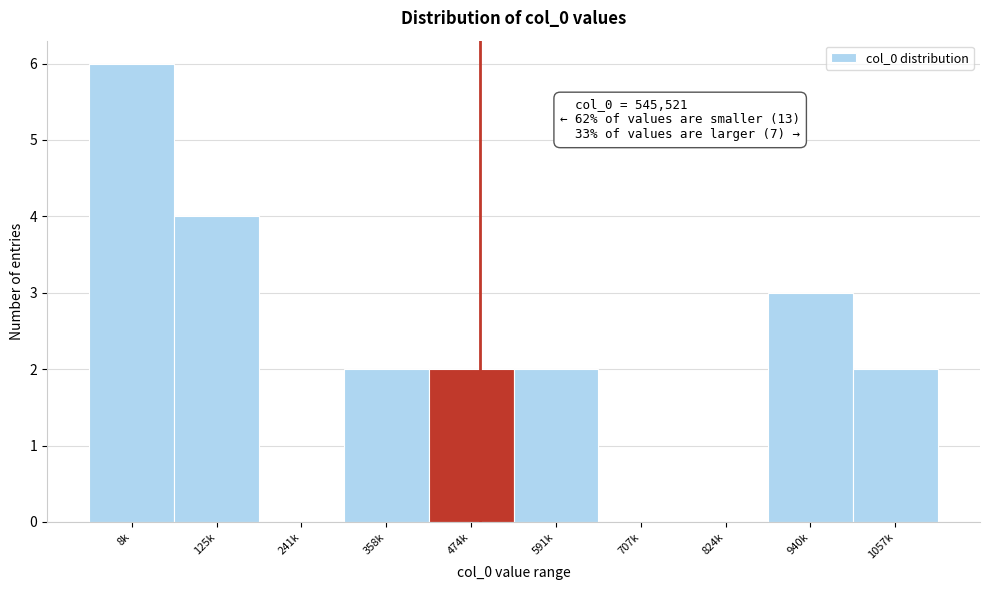

Reading left to right, transcribe all the data shown in this chart.

8k=6	125k=4	241k=0	358k=2	474k=2	591k=2	707k=0	824k=0	940k=3	1057k=2